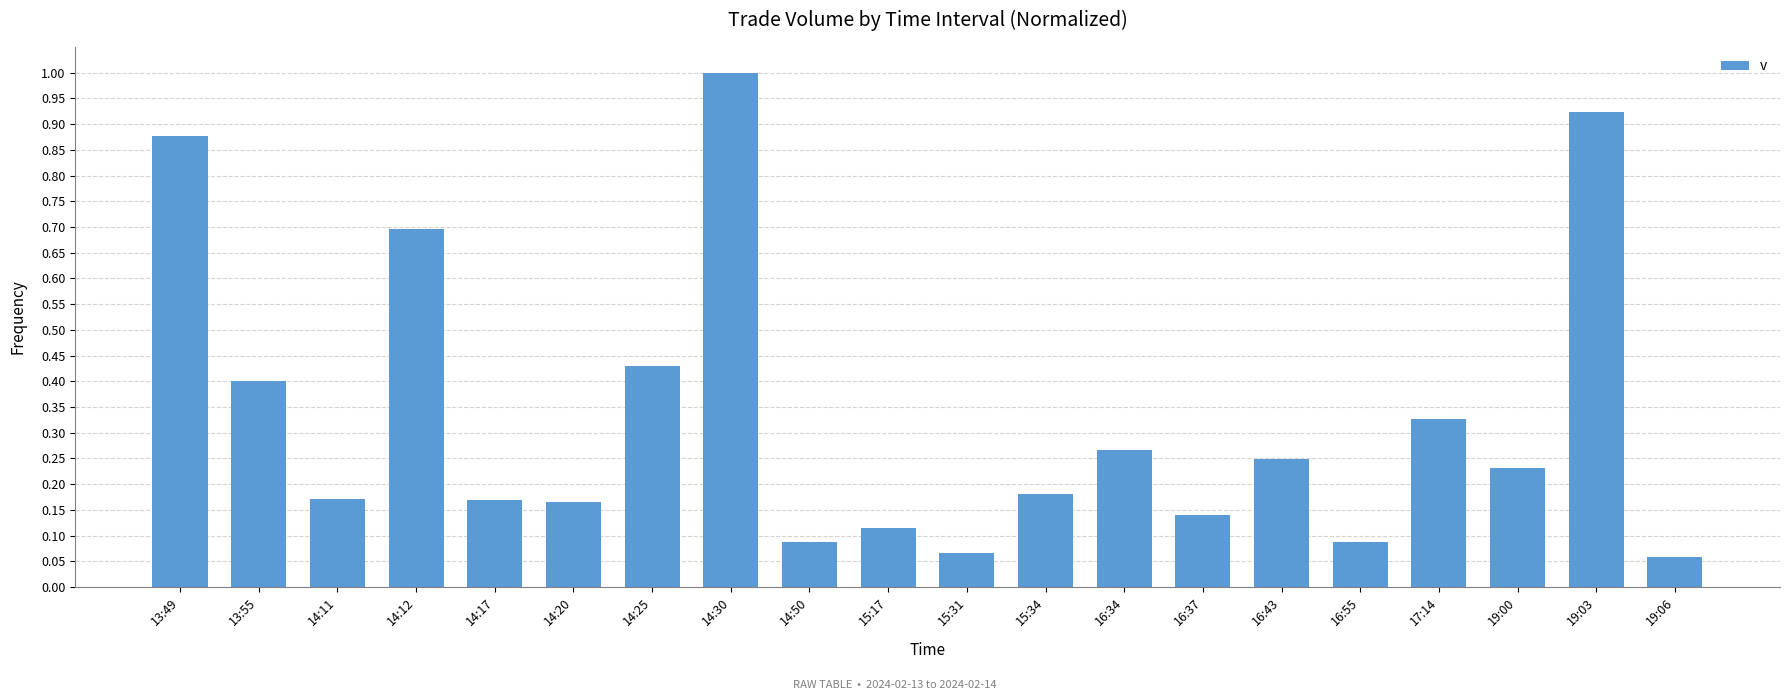

What is the difference between the values at 14:12 and 19:00?

0.5